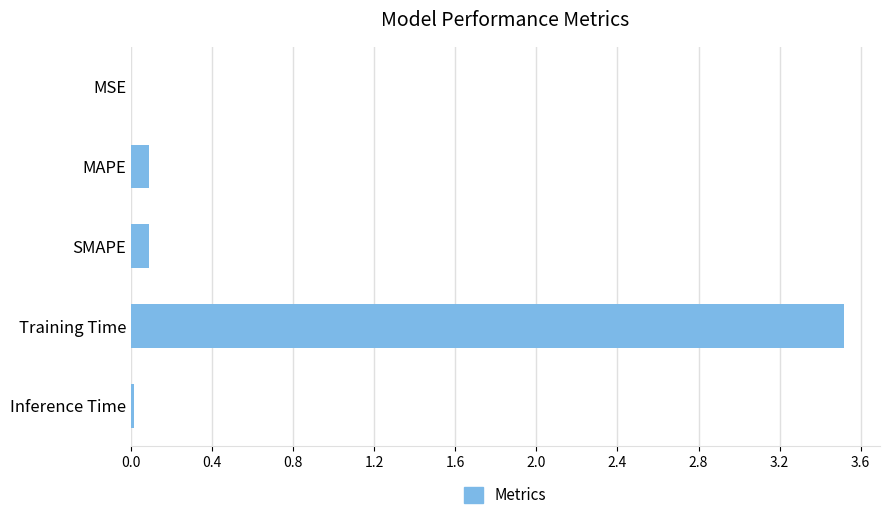

Which has a higher value, Inference Time or SMAPE?

SMAPE